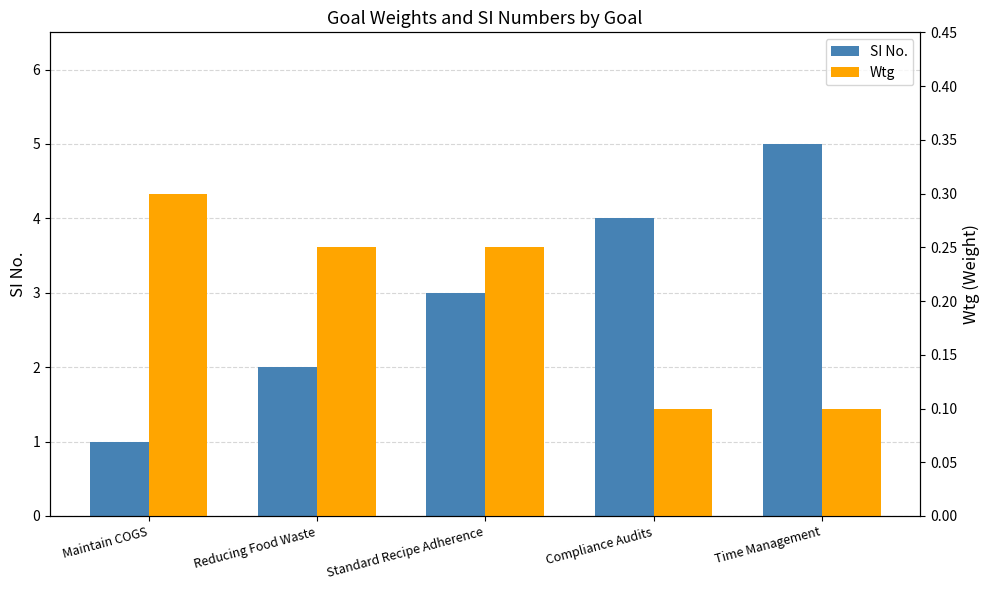

What is the difference between the maximum and minimum values in the SI No. series?

4.0